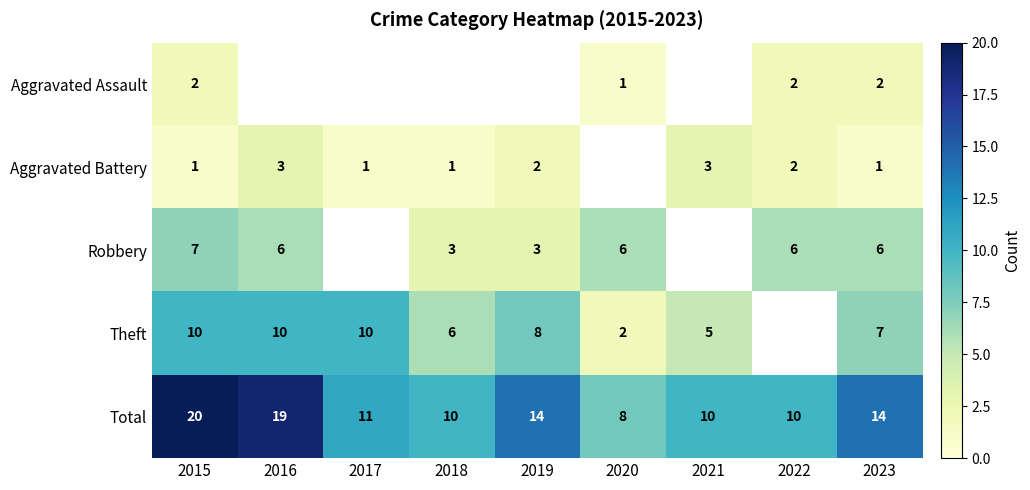

What is the lowest value of the Total series?

8